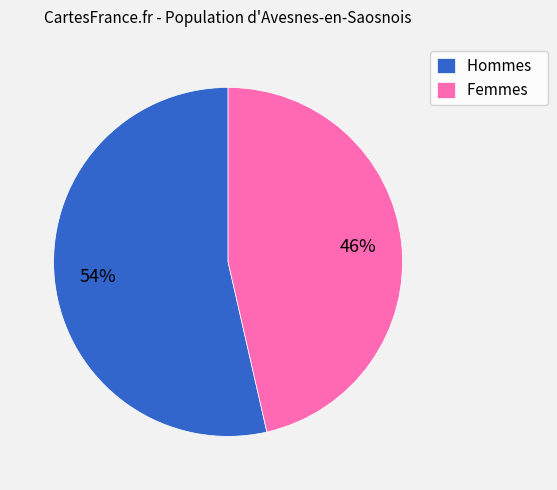

To the nearest percent, what is the average slice percentage?

50%